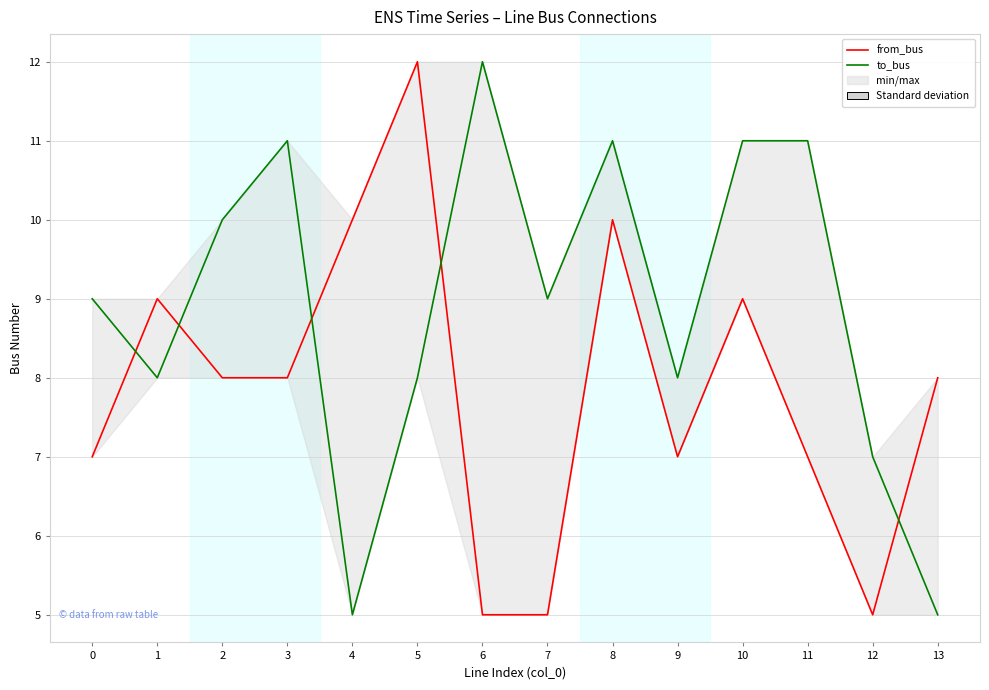

How many to_bus values are between 8 and 11?

10